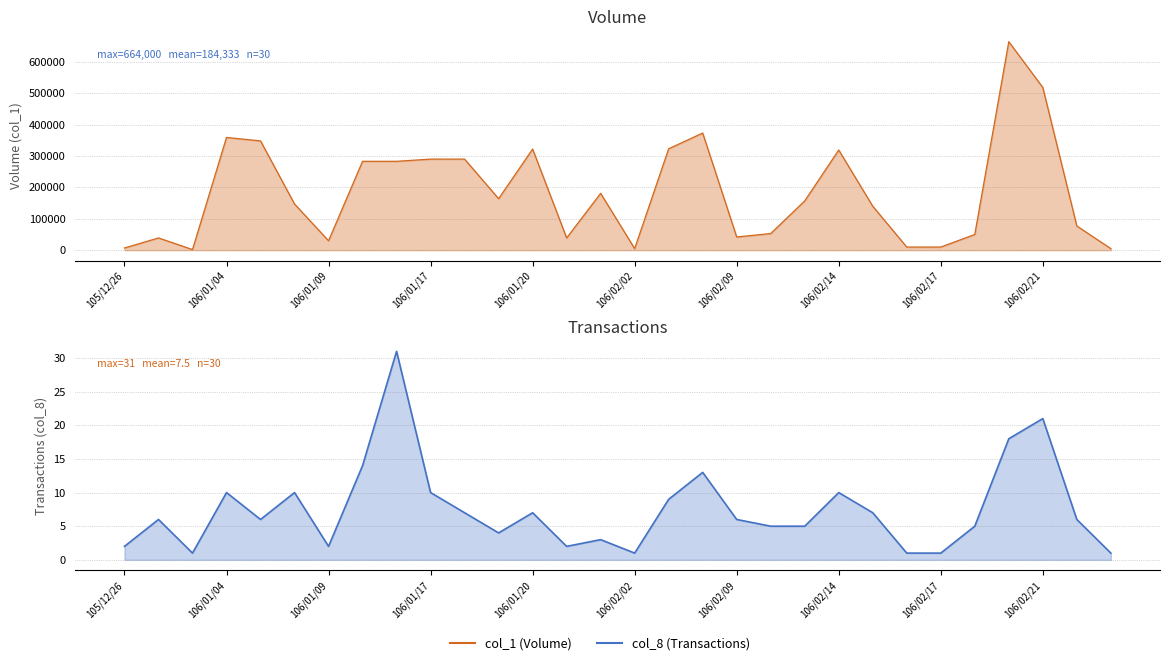

Reading left to right, list all the values displayed in this chart.

col_1 (Volume): 7000	39000	2000	359000	348000	147000	30000	283000	283000	290000	290000	164000	322000	39000	181000	5000	323000	373000	42000	53000	157000	319000	140000	10000	10000	50000	664000	518000	77000	5000
col_8 (Transactions): 2	6	1	10	6	10	2	14	31	10	7	4	7	2	3	1	9	13	6	5	5	10	7	1	1	5	18	21	6	1